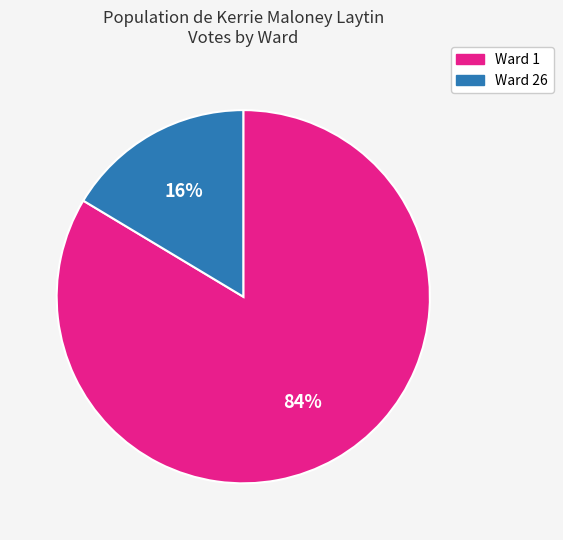

How many slices are in this pie chart?

2